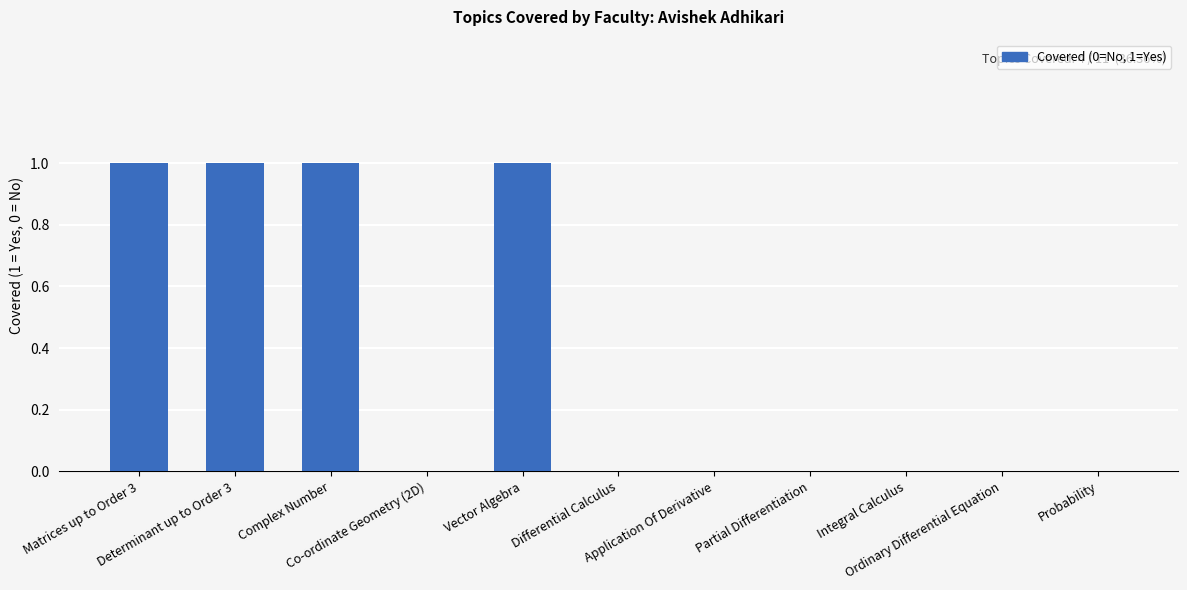

What is the sum of all values?

4